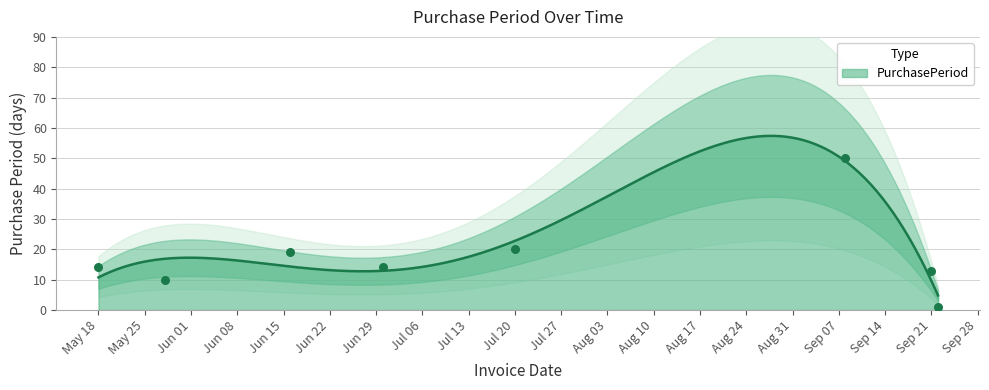

What is the maximum value for PurchasePeriod?

57.4